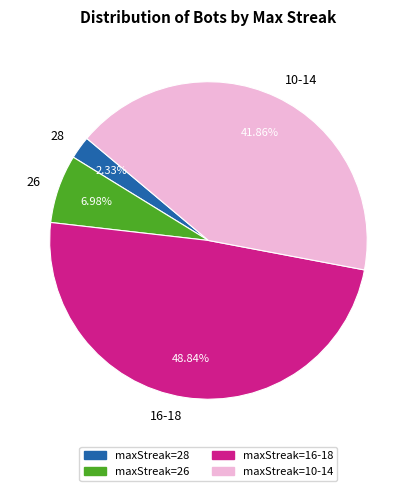

To the nearest percent, what is the combined percentage of 16-18 and 28?

51%